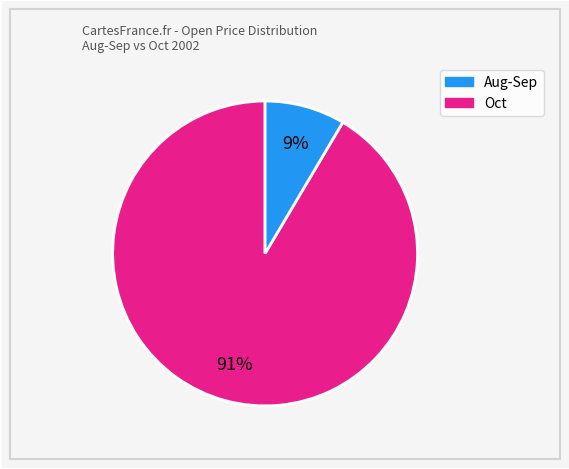

To the nearest percent, what is the average slice percentage?

50%